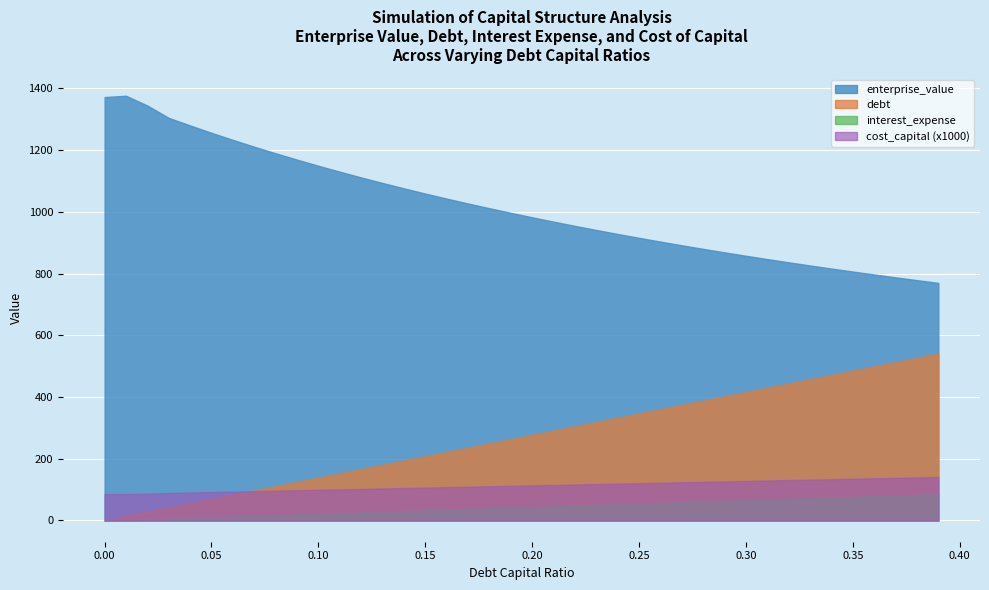

What is the value of the debt_capital point at the 14th from the left?

0.1